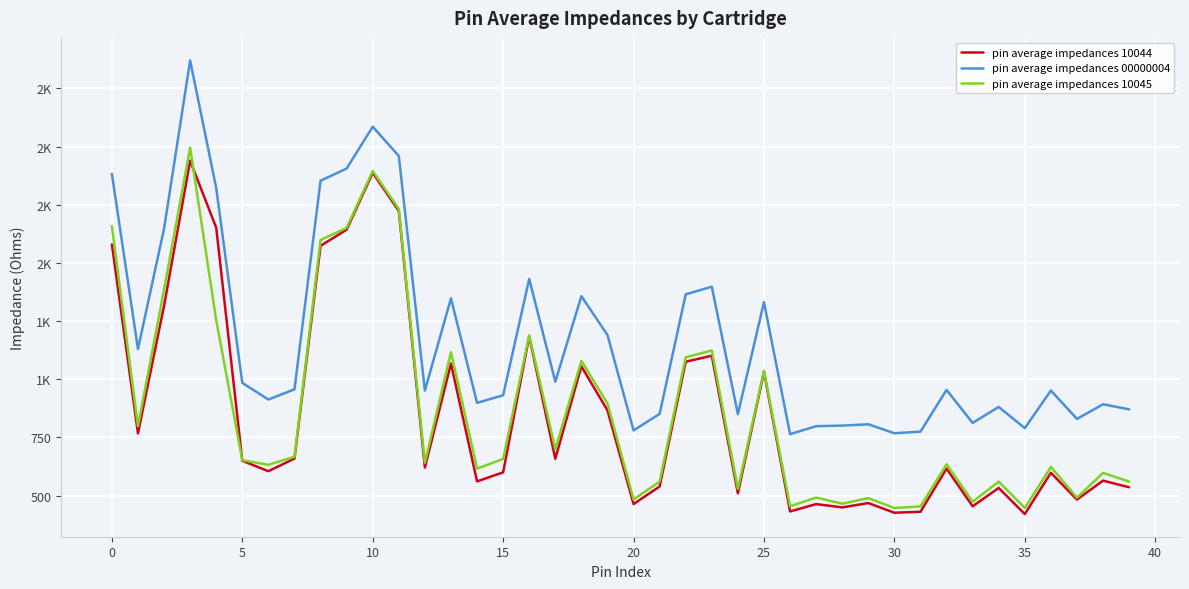

What are all the series names shown in the legend?

pin average impedances 10044, pin average impedances 00000004, pin average impedances 10045